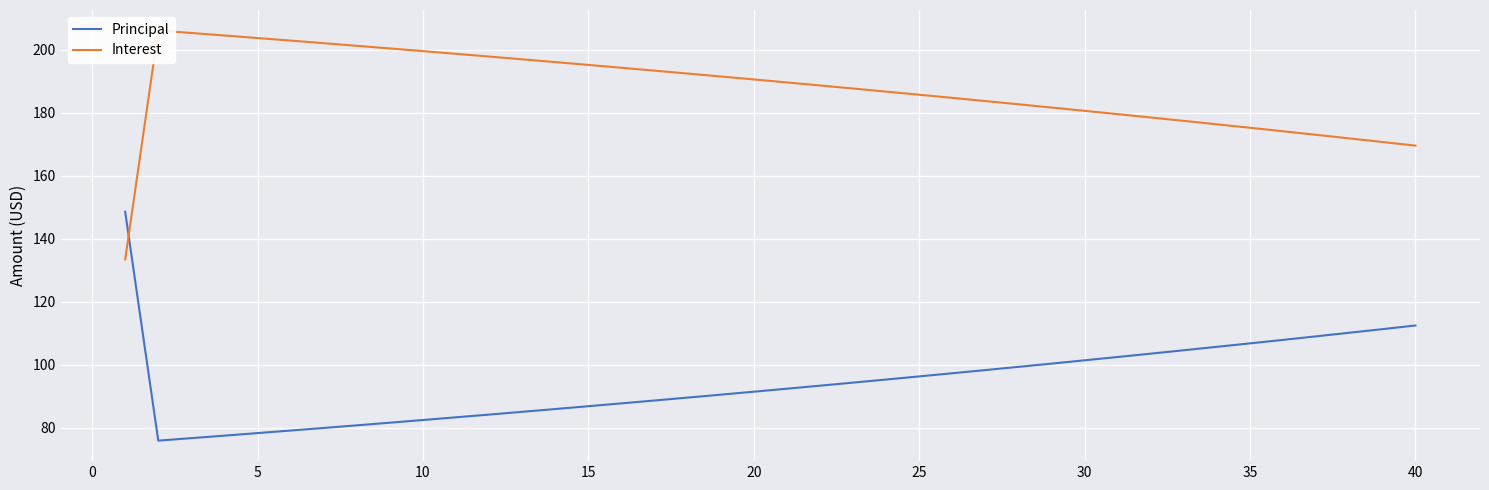

How many times do Principal and Interest cross each other?

1